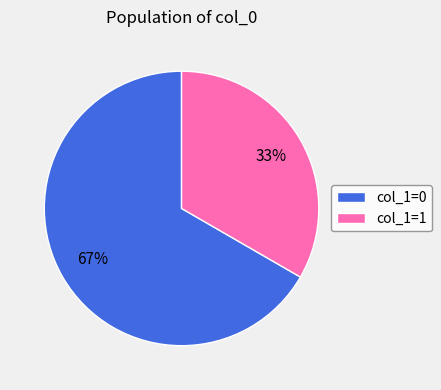

Rank the categories by value from lowest to highest.

col_1=1, col_1=0